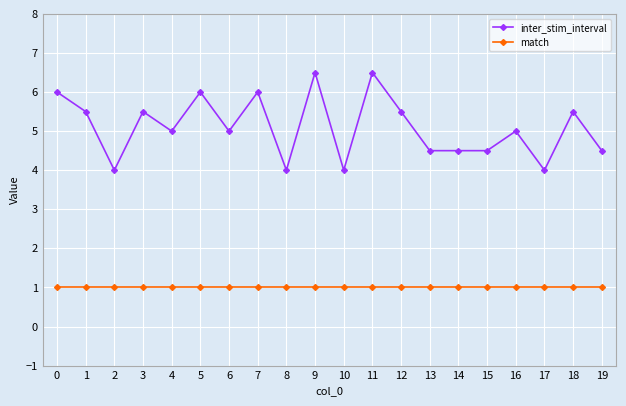

What are all the series names shown in the legend?

inter_stim_interval, match